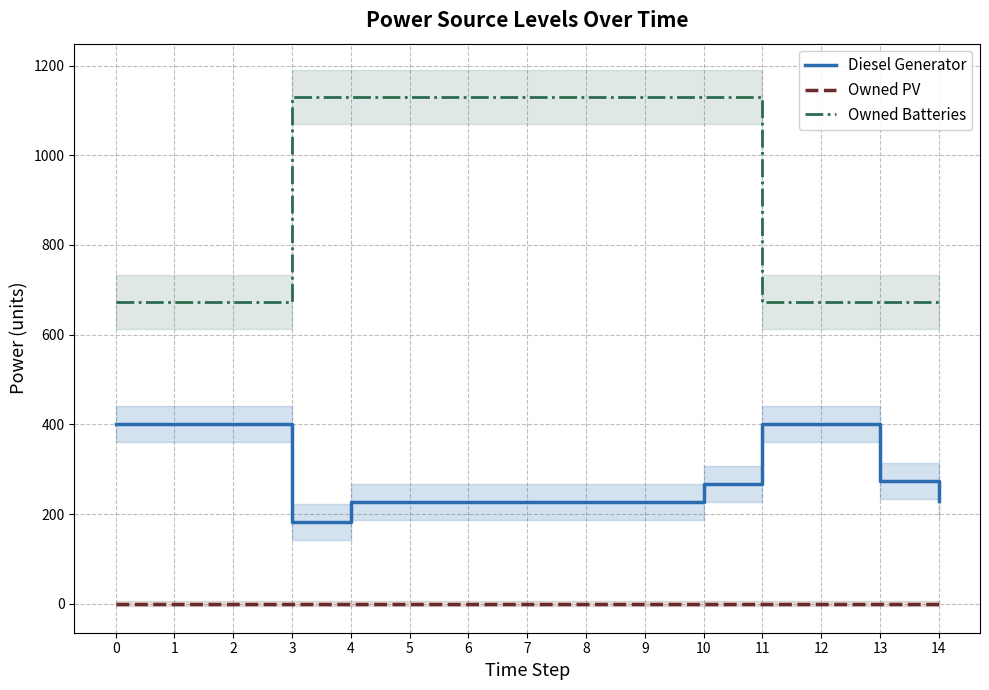

What is the total value across all series at 5?

1355